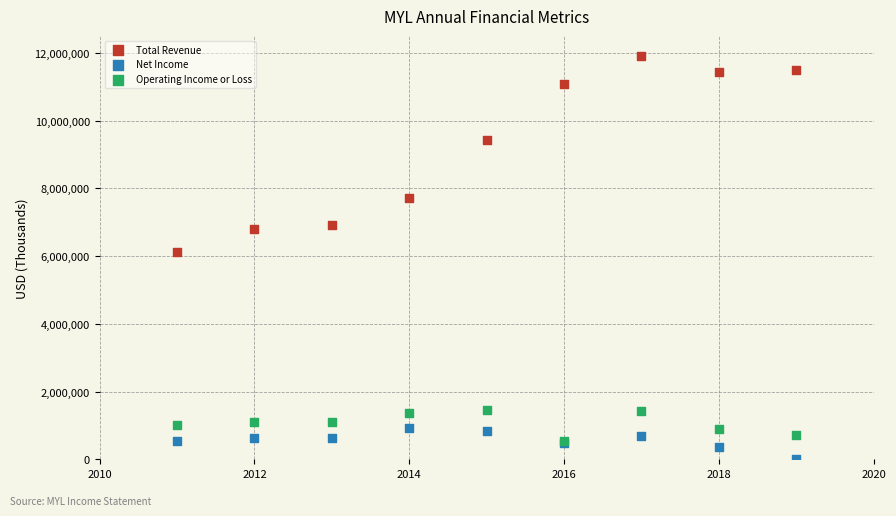

Which series has the widest spread of Y values?

Total Revenue